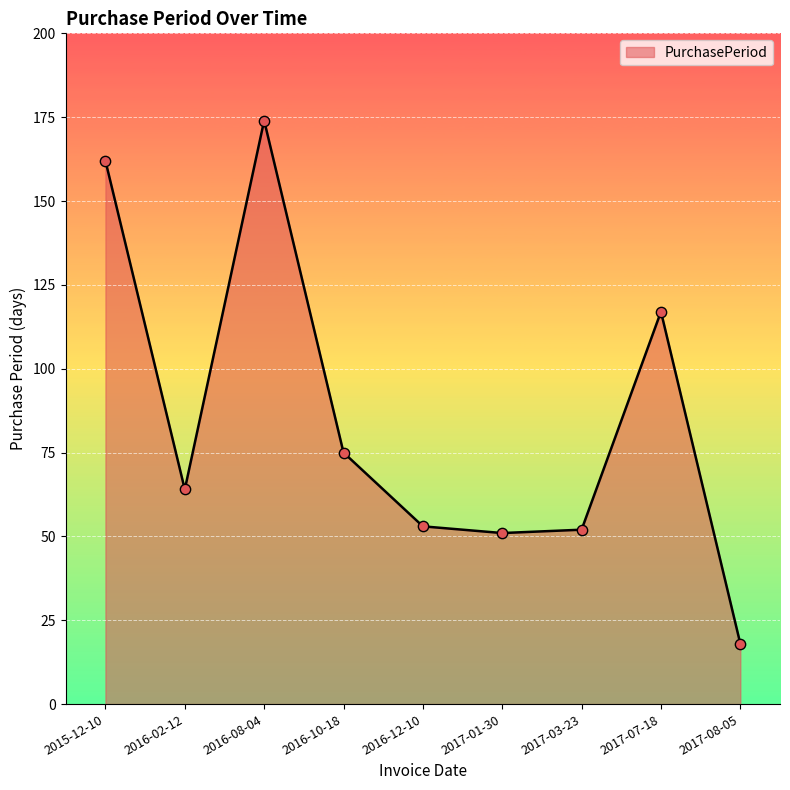

Approximately how many times larger is the value at 2017-03-23 compared to 2017-08-05?

2.9